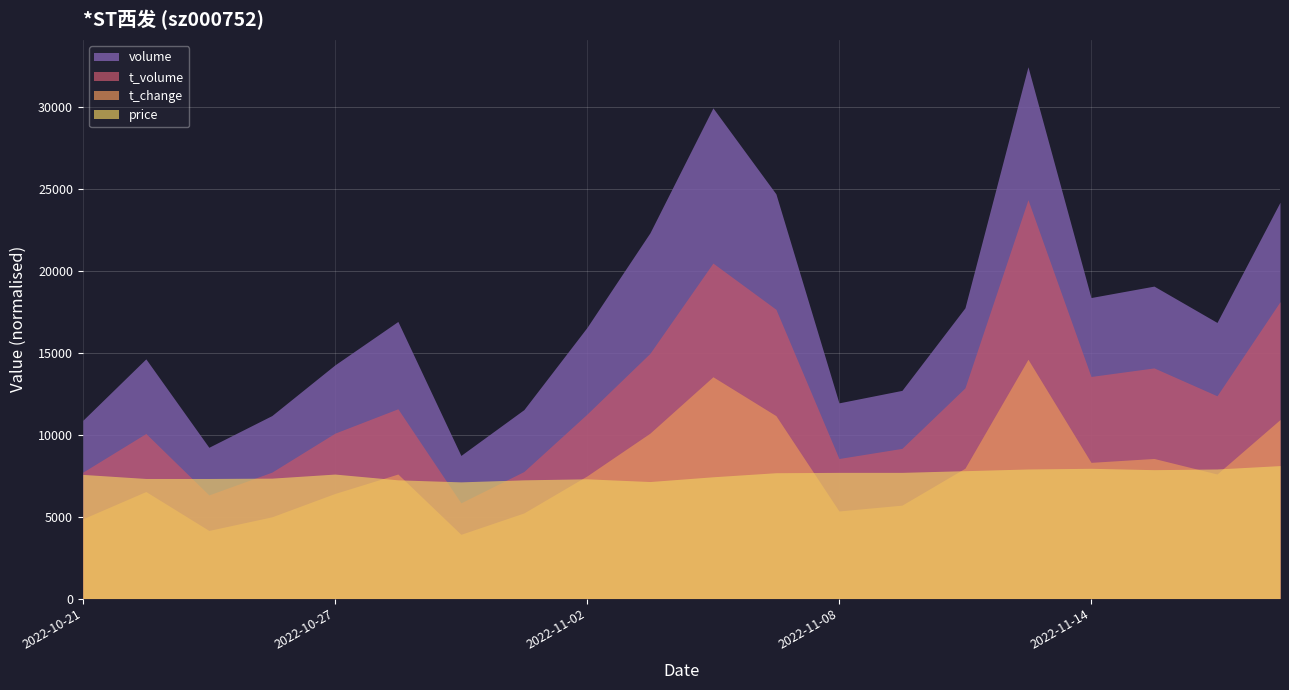

True or false: t_change and t_volume cross at least once.

False